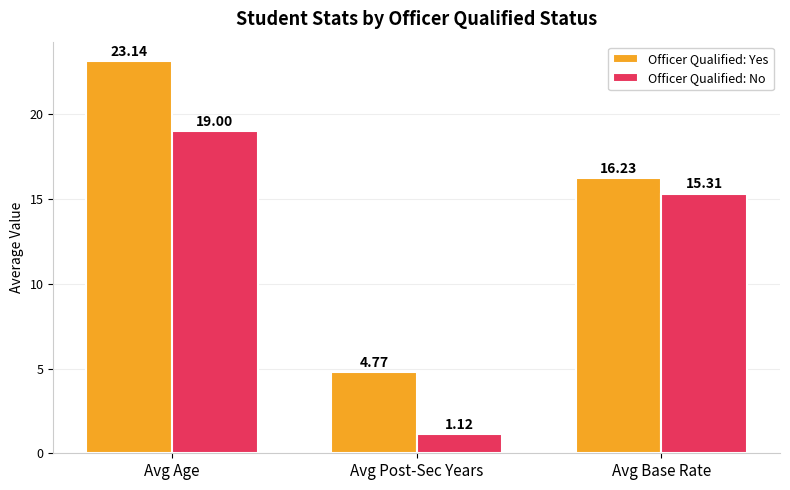

What position from the left is Avg Age?

1